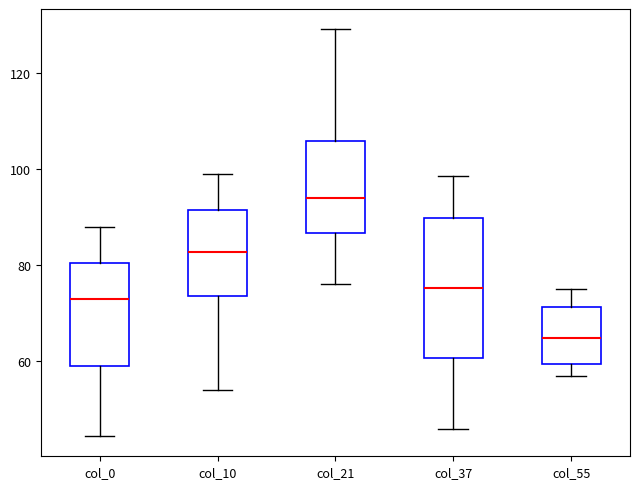

Which box has the lowest median line?

col_55